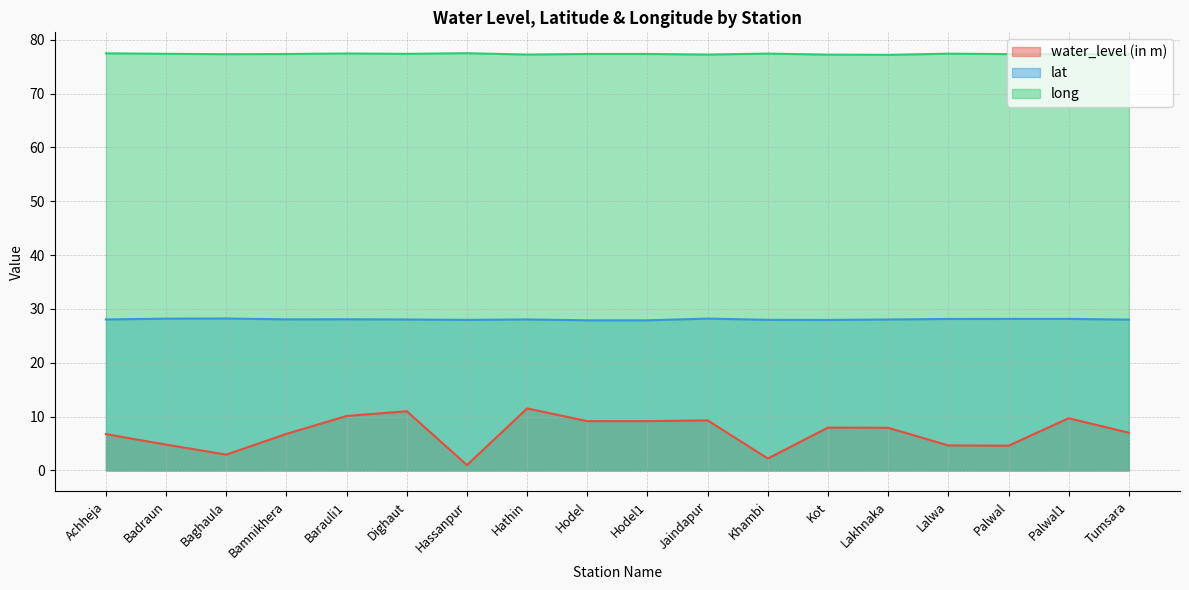

Which series has the largest total across all categories?

long